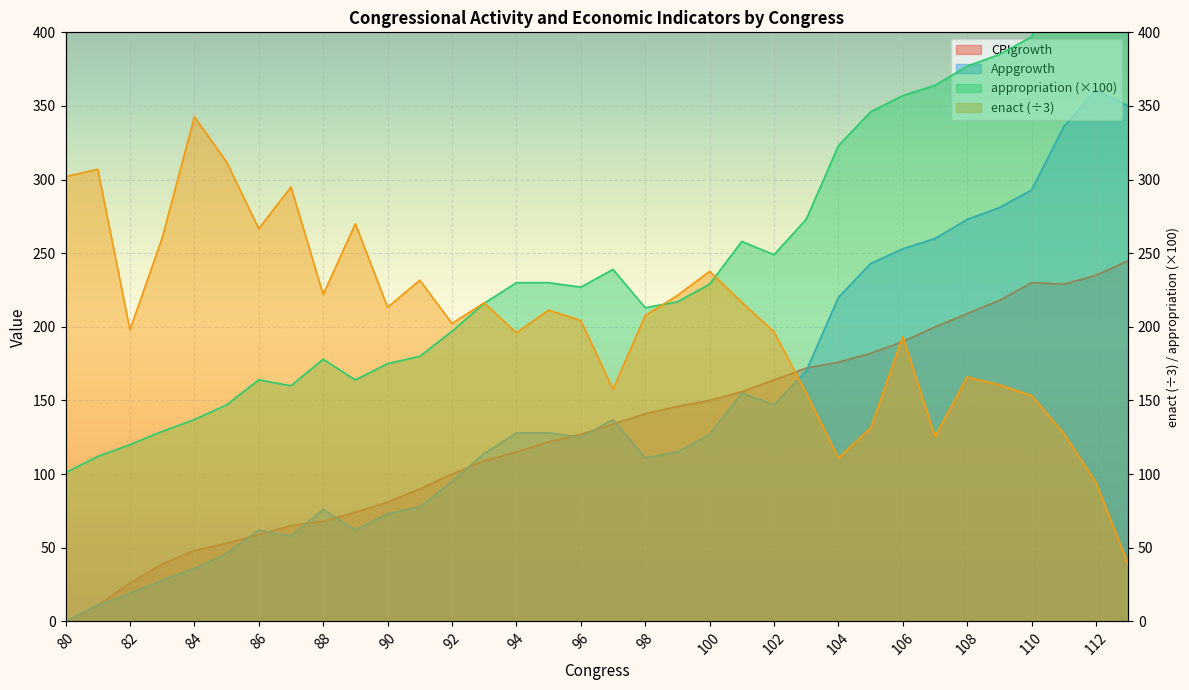

What are all the series names shown in the legend?

enact, appropriation, CPIgrowth, Appgrowth